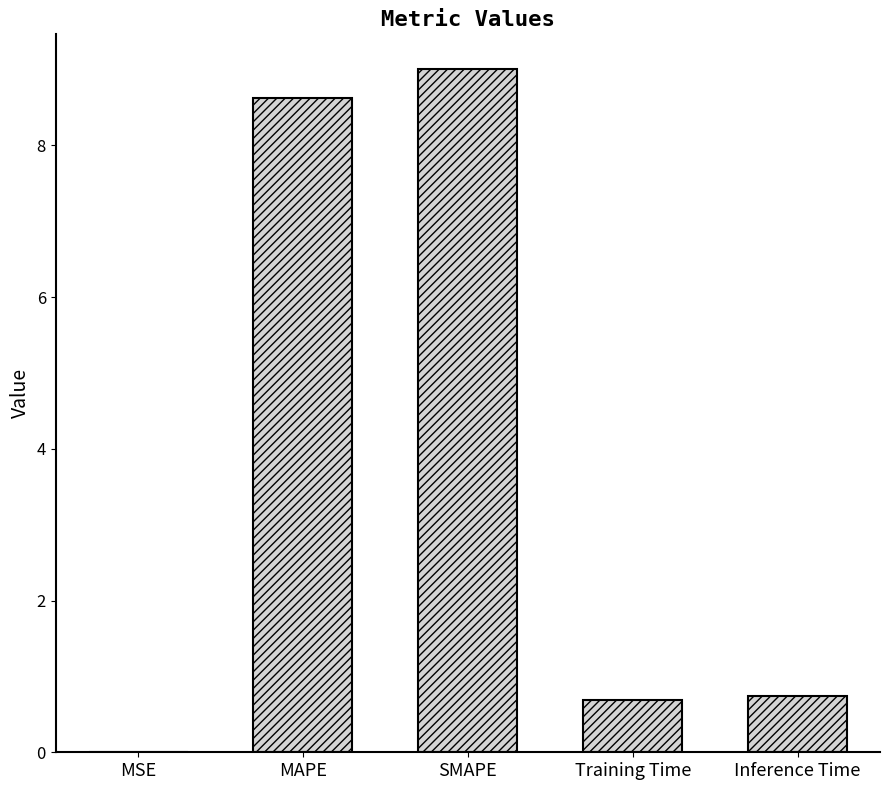

What is the average value?

3.8